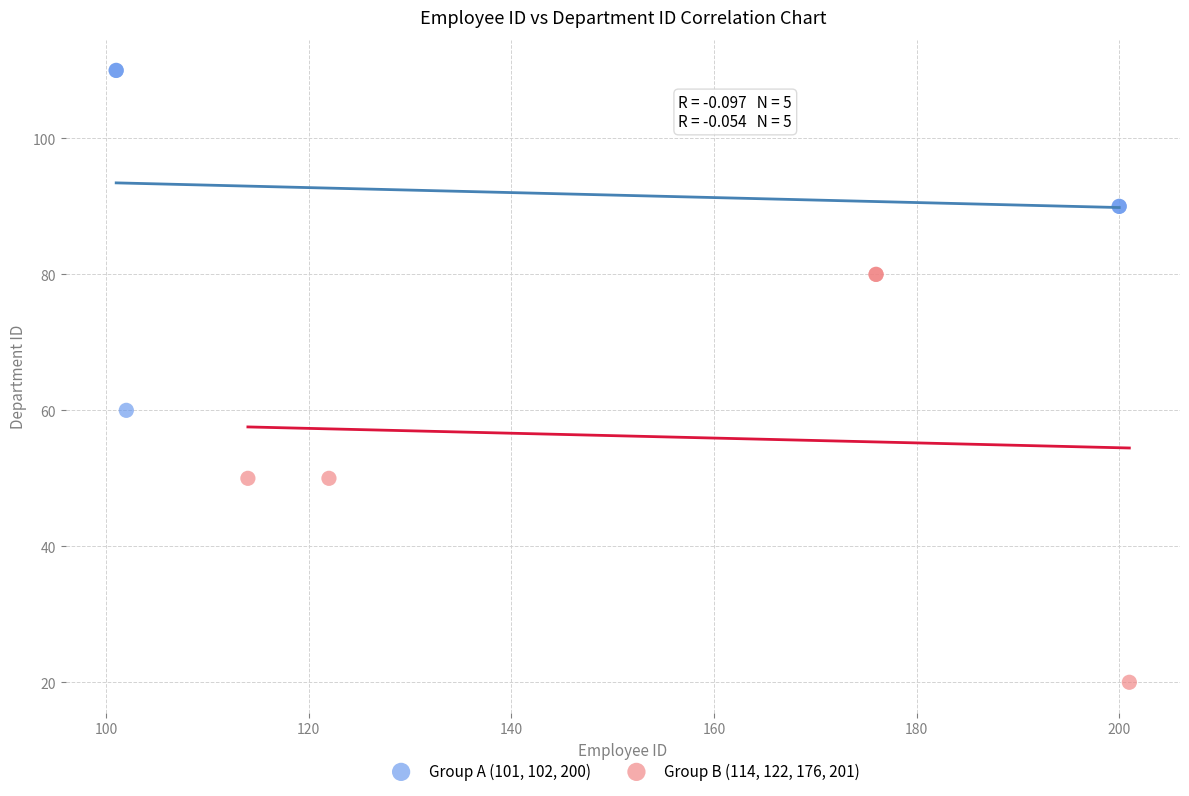

Which series has the largest Y range (max minus min)?

Group B (114, 122, 176, 201)